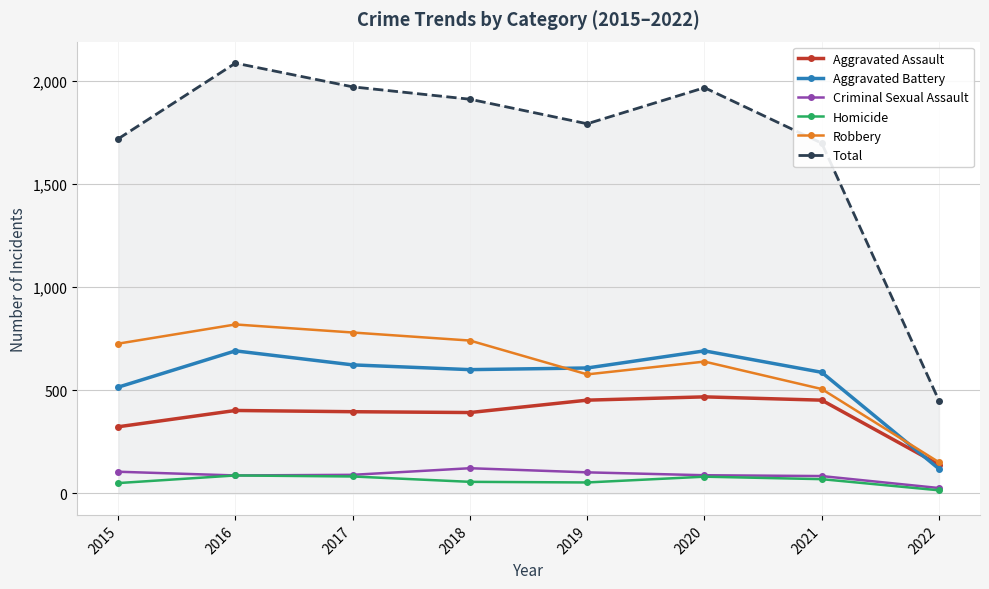

At which category does Total reach its first local peak?

2016